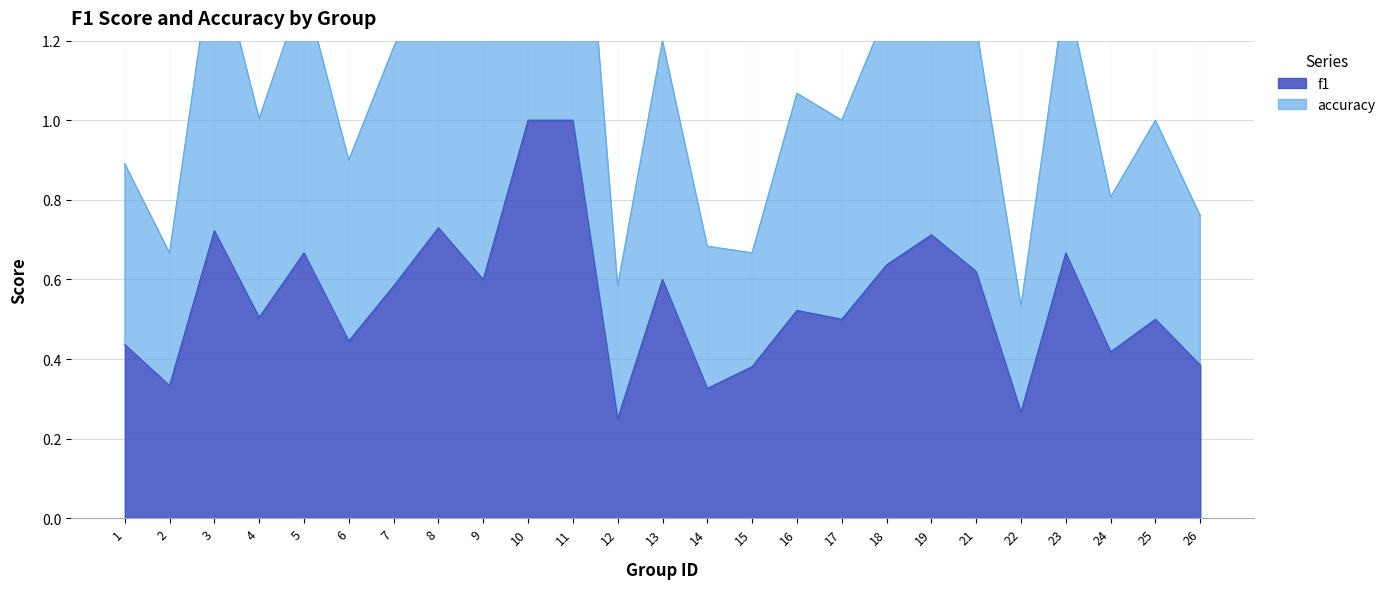

Is it true that accuracy equals 0.2 at 6?

False